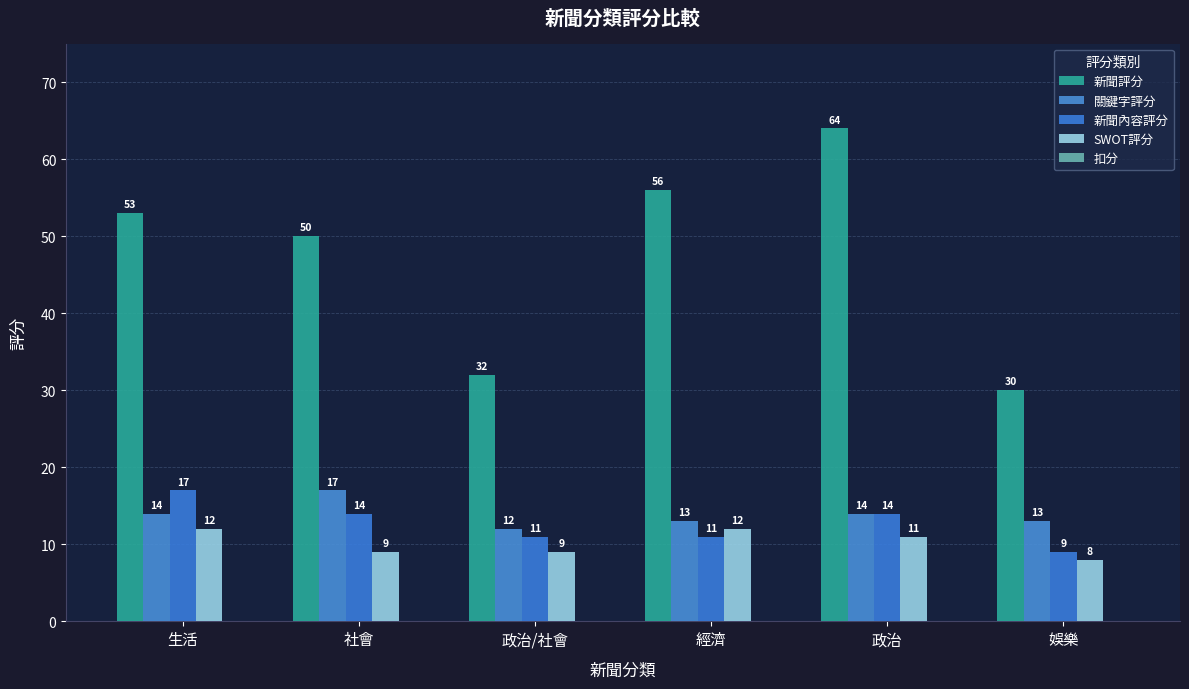

What value does the SWOT評分 series have at 生活?

12